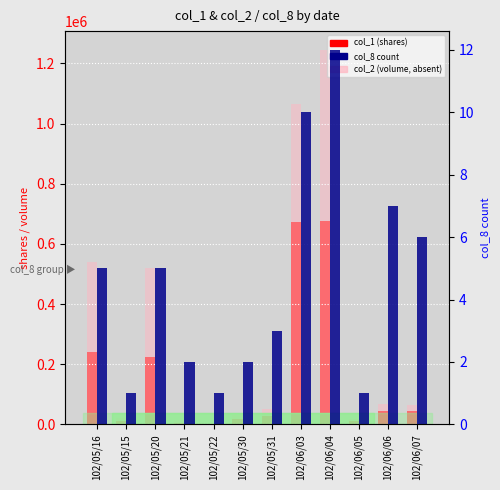

What position from the left is 102/05/15?

2